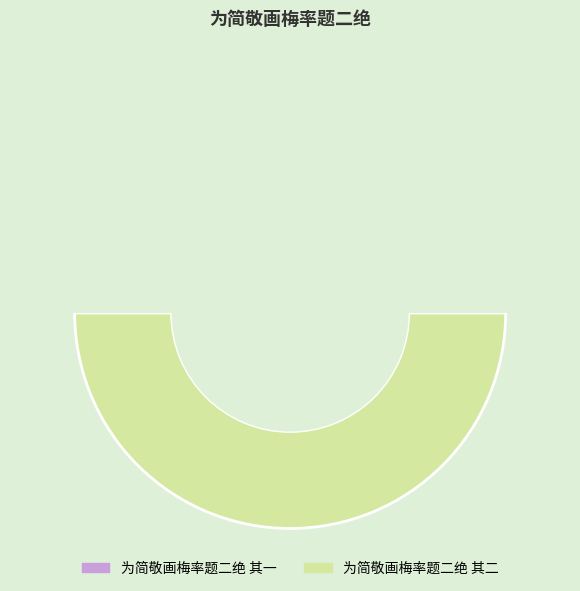

True or false: 为简敬画梅率题二绝 其一 accounts for 64% of the total.

False